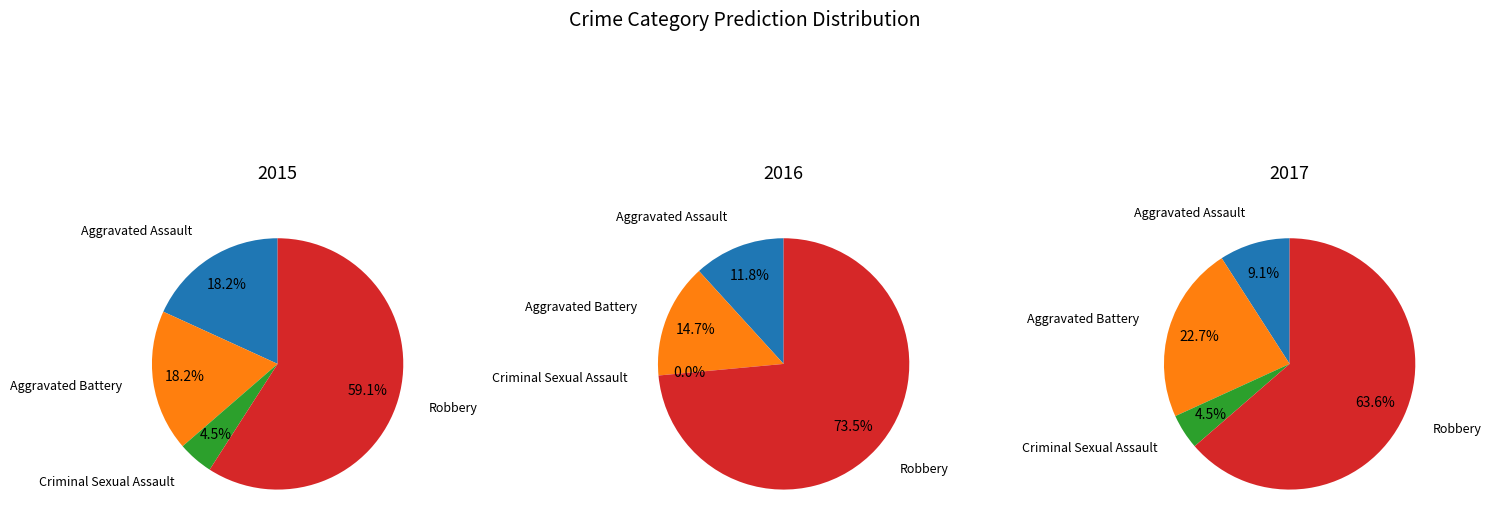

The Aggravated Battery slice represents 23% of the pie. True or false?

True